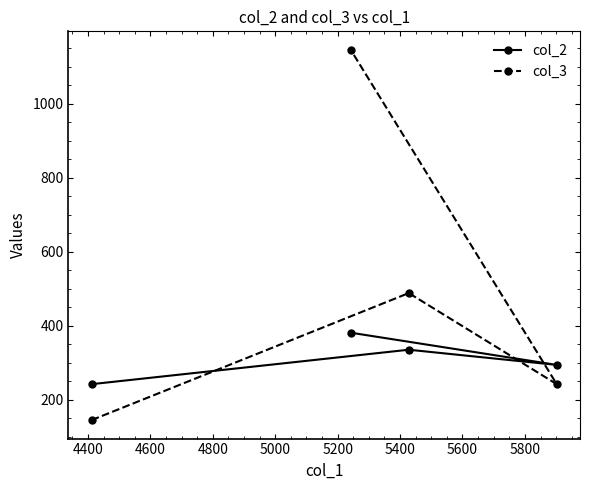

Rank the series by their maximum value, from lowest to highest.

col_2, col_3